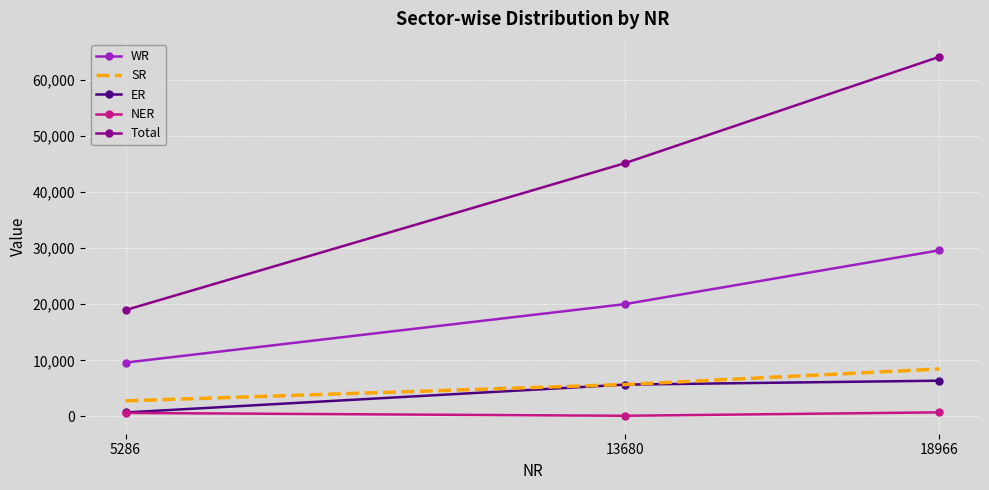

The value of NER at 5286 is 614. True or false?

True